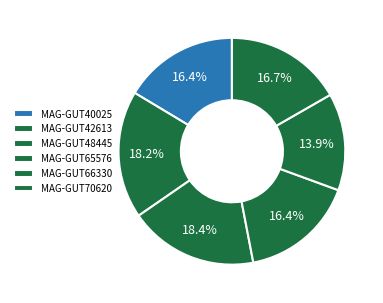

Count the number of slices in the pie.

6